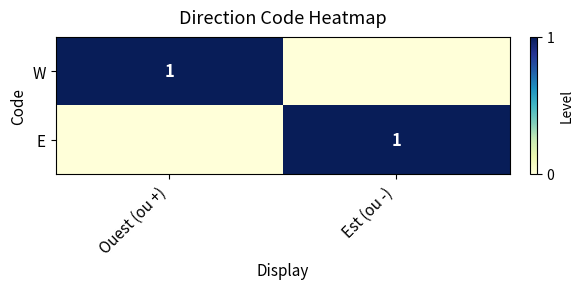

At which category is the sum across all series the highest?

Ouest (ou +)